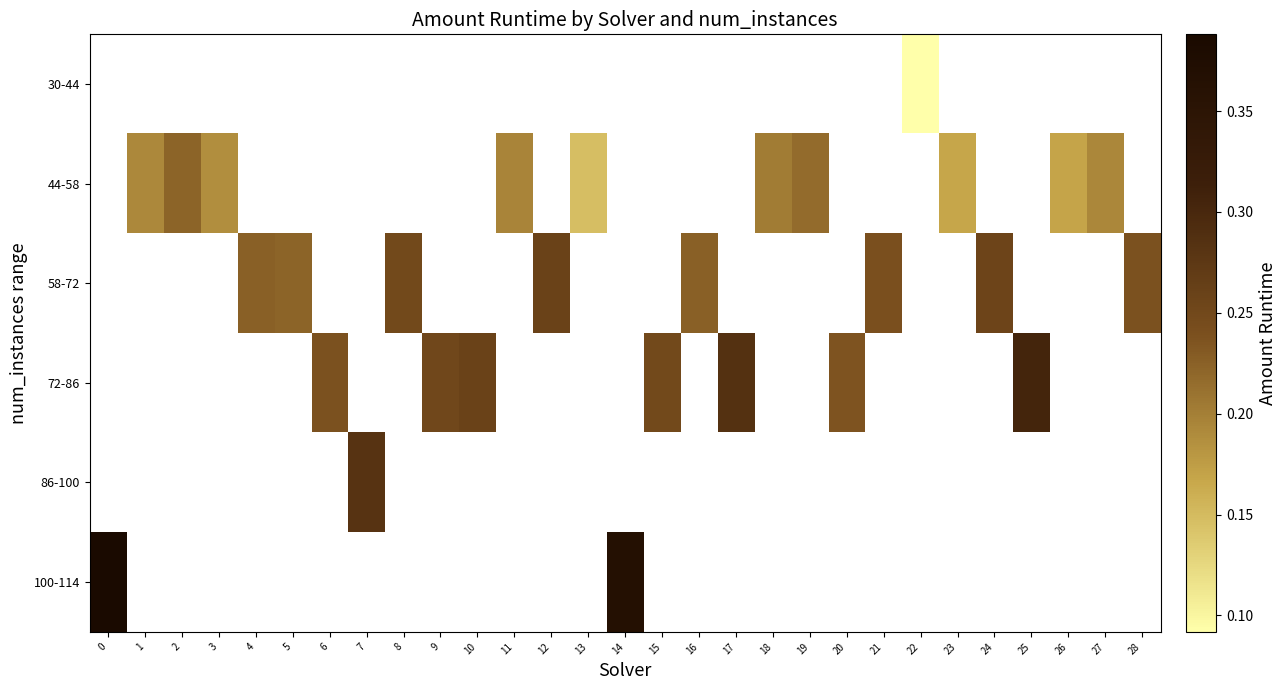

What is the smallest value displayed?

0.1